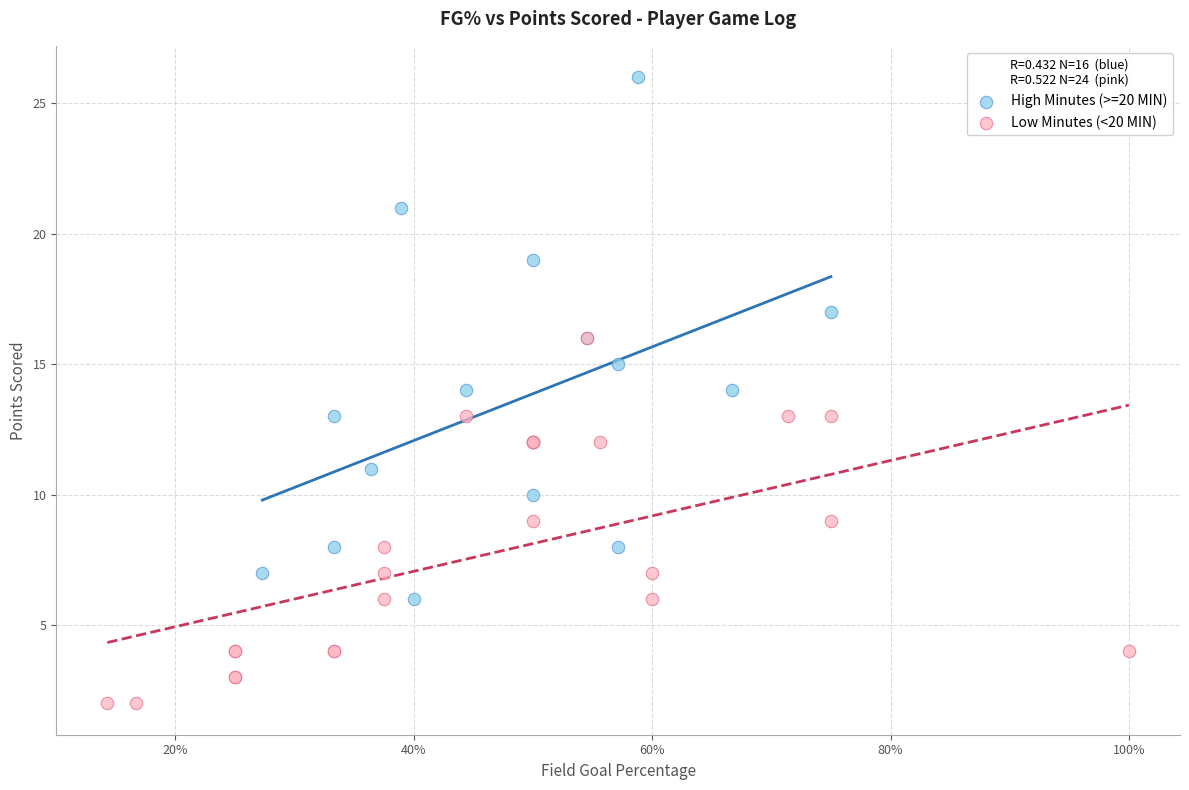

Which series reaches the maximum Y coordinate?

High Minutes (>=20 MIN)